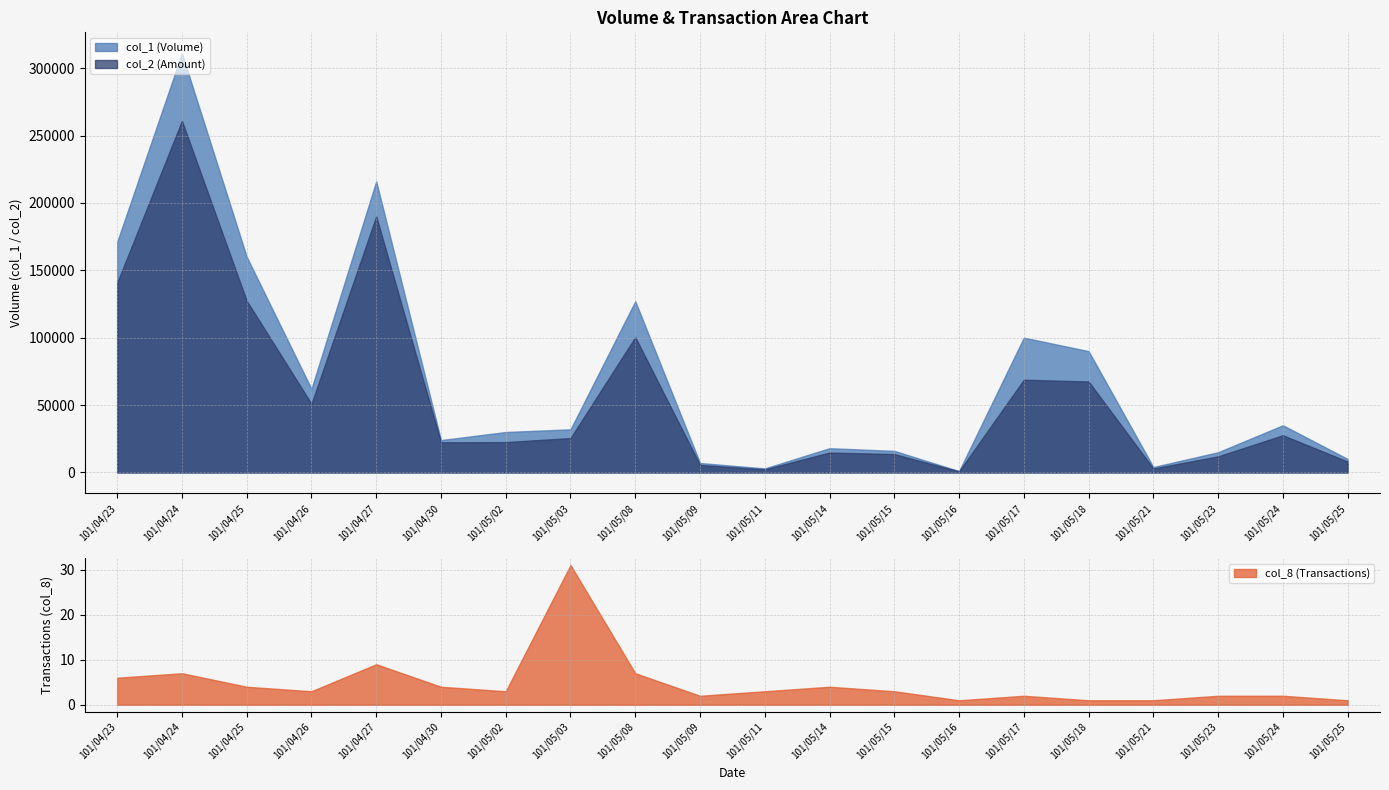

What is the maximum value for col_8?

31